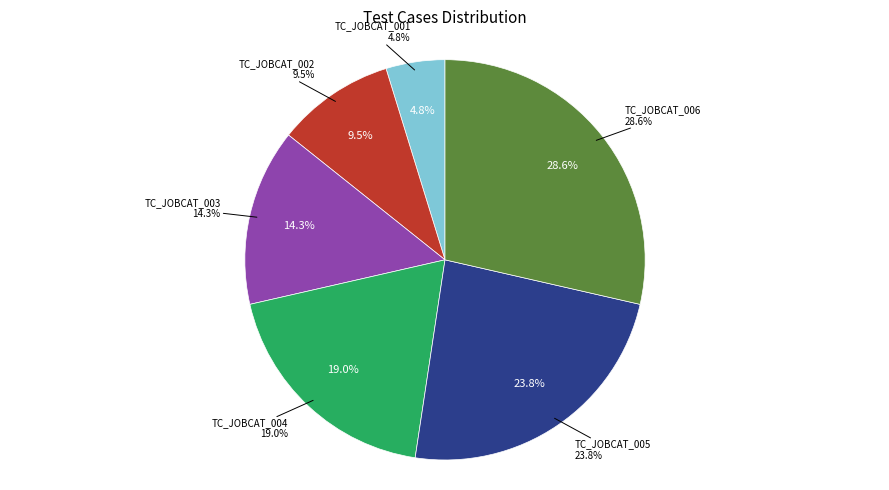

Which category has the smallest portion of the pie?

TC_JOBCAT_001